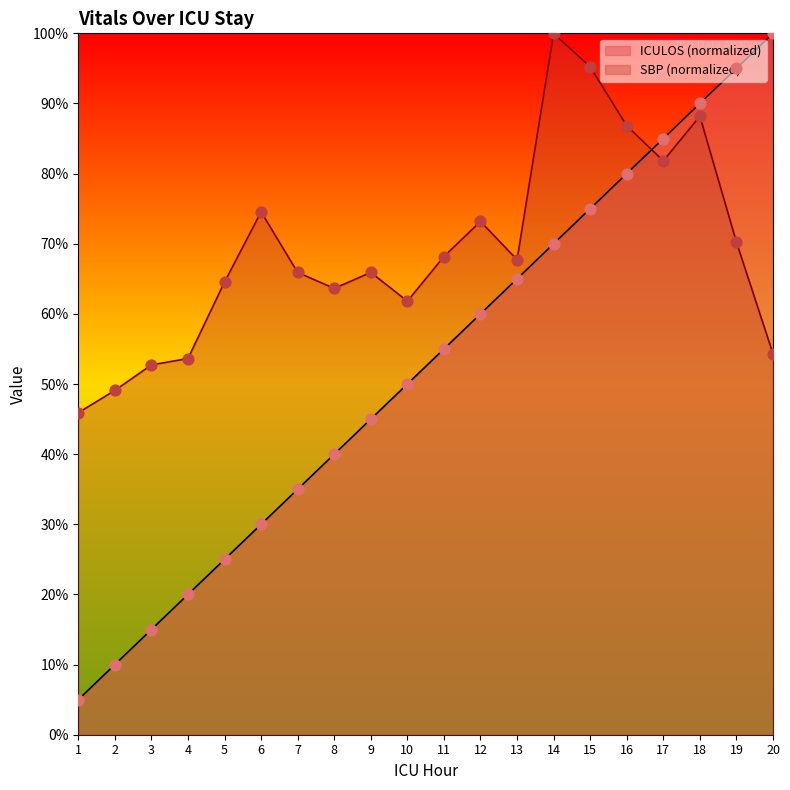

What are all the series names shown in the legend?

ICULOS (normalized), SBP (normalized)